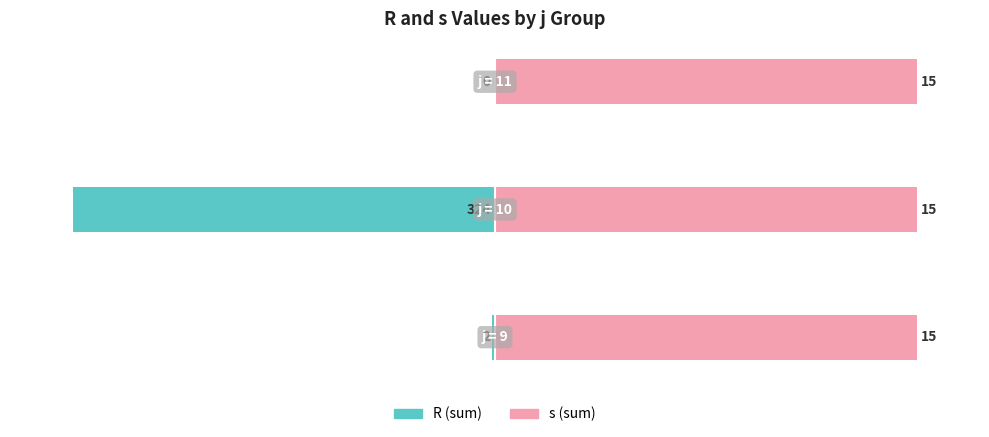

Rank the categories by s (sum) value from highest to lowest.

0, 1, 2